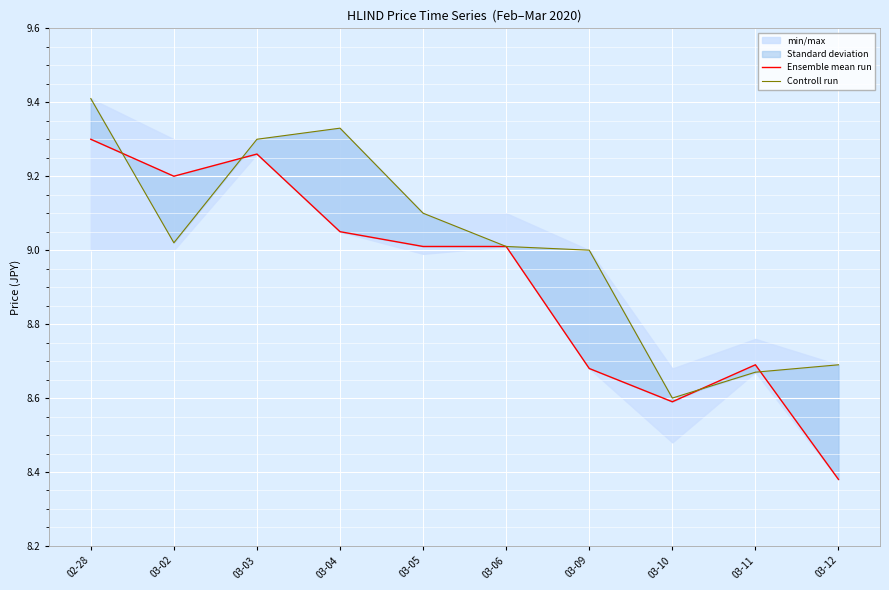

Read the Controll run value at 03-06.

9.0